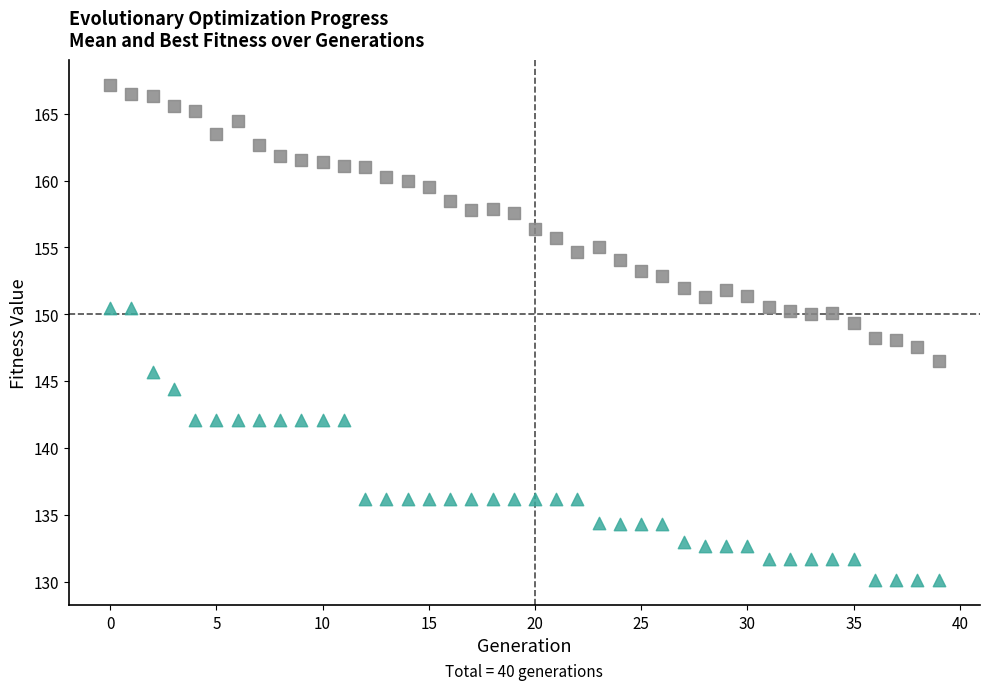

Which series contains the highest Y value?

mean